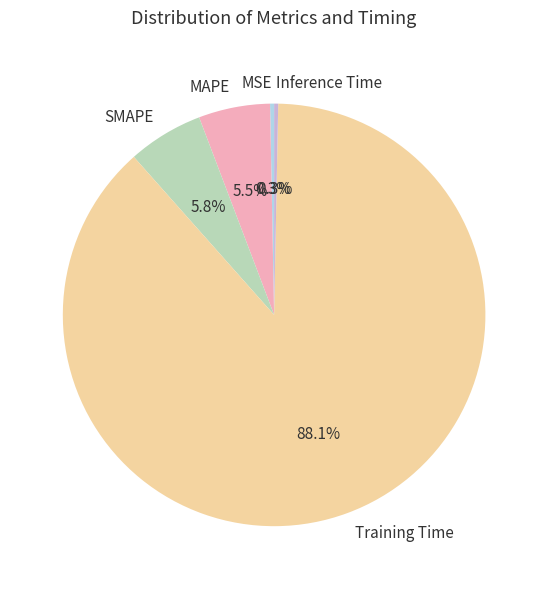

Between Training Time and Inference Time, which is larger?

Training Time